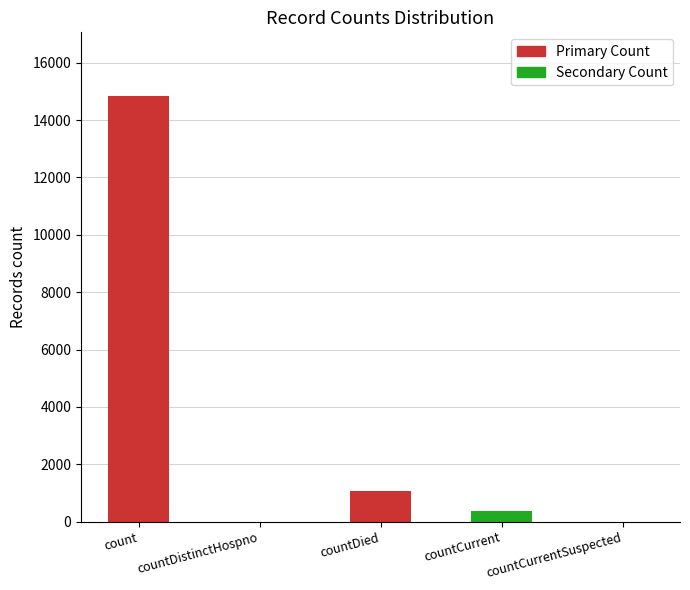

Reading left to right, transcribe all the data shown in this chart.

14832	0	1054	383	0